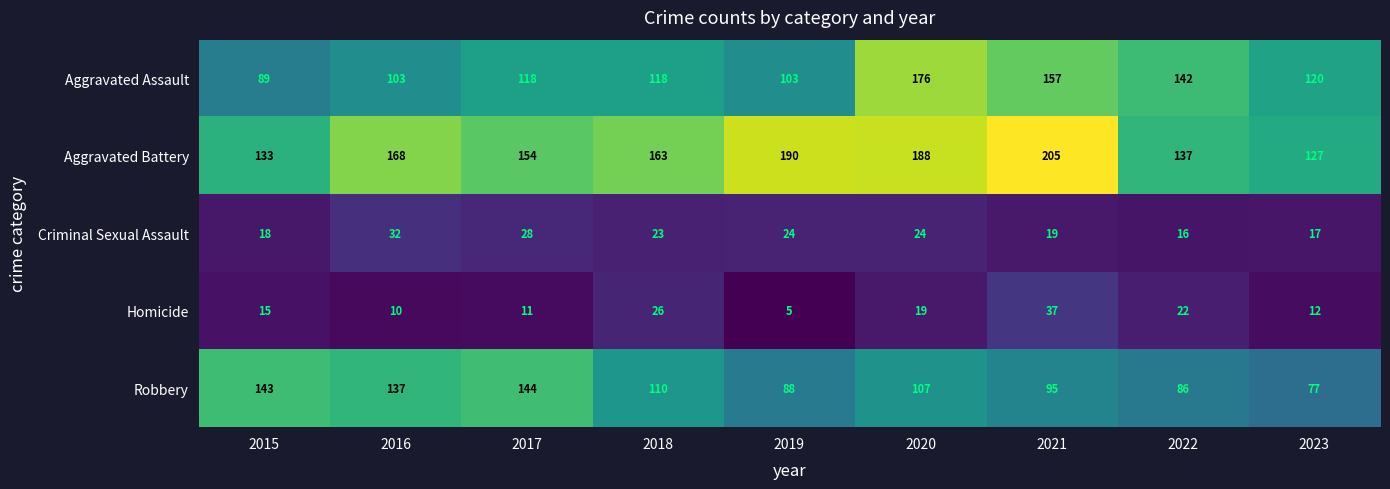

What is the difference between the Homicide values at 2021 and 2017?

26